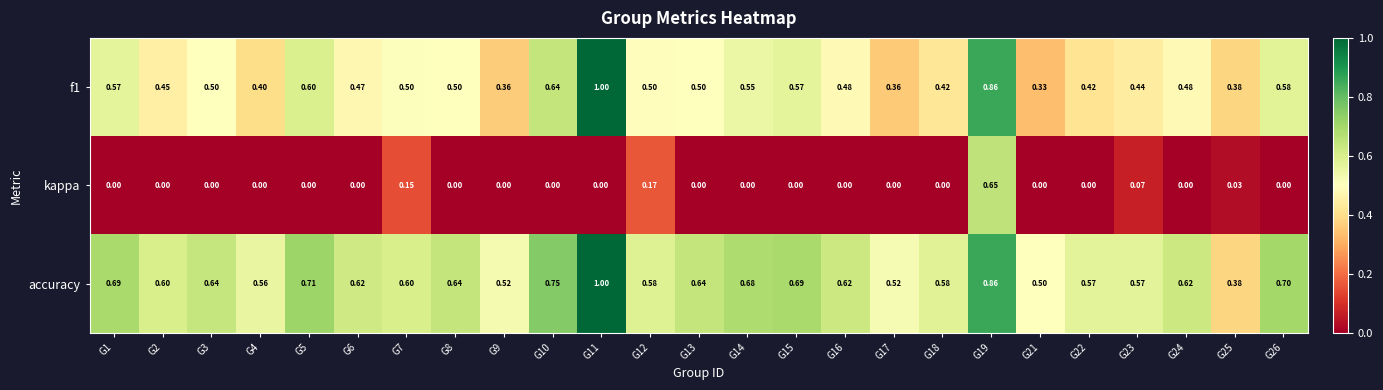

Which series has the largest total across all categories?

accuracy